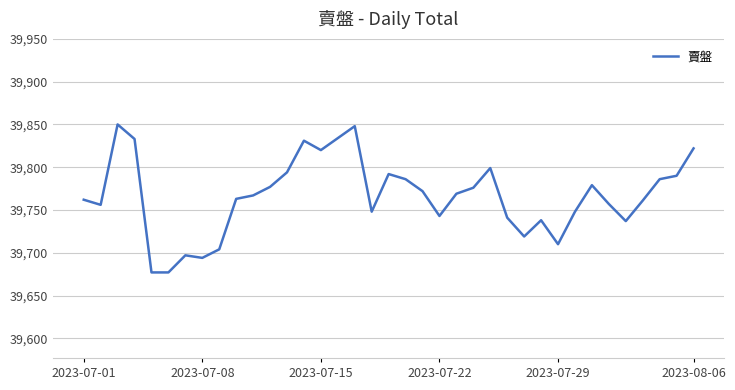

What is the difference between the maximum and minimum values?

173